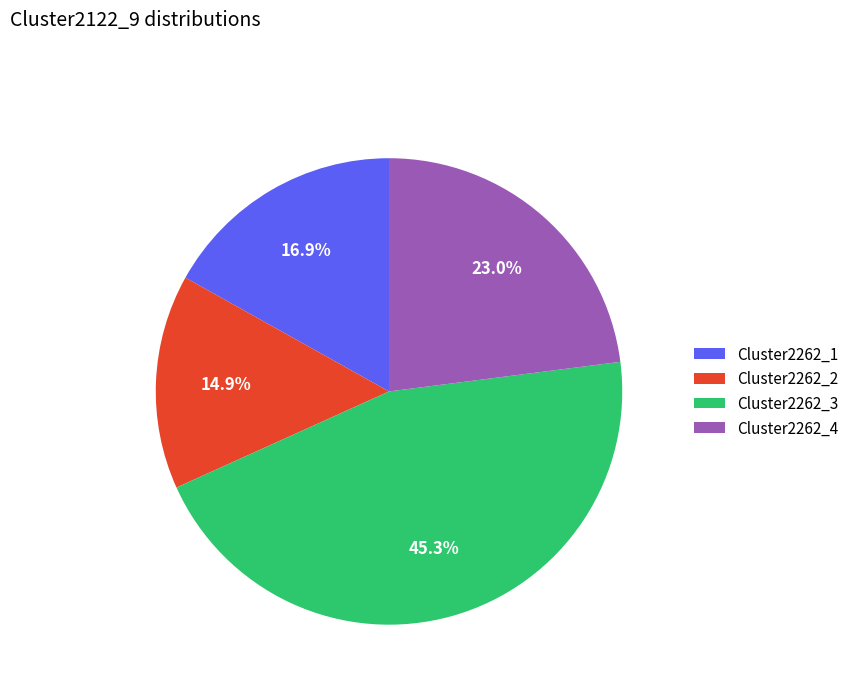

To the nearest percent, what is the combined percentage of Cluster2262_4 and Cluster2262_1?

40%